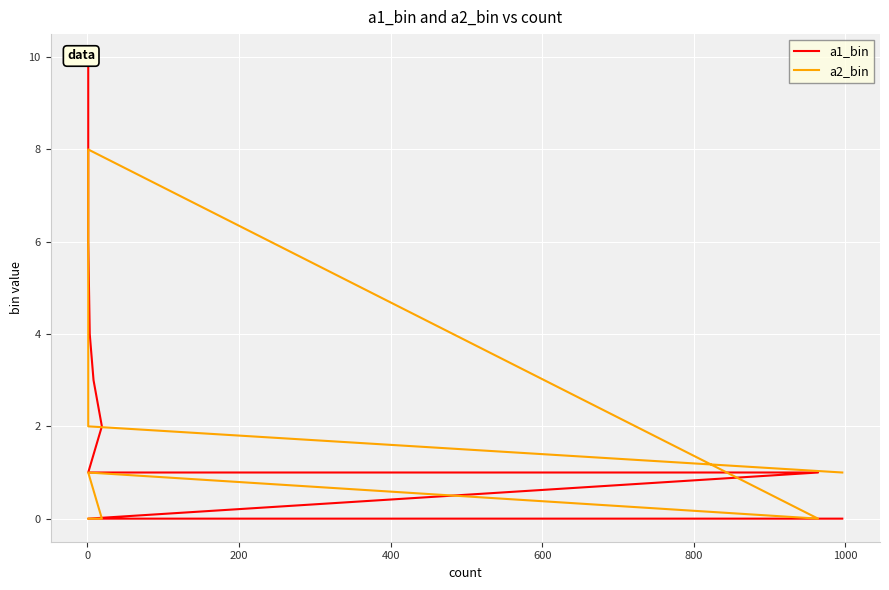

Reading left to right, extract all data points from this chart.

a1_bin: 0	0	0	0	1	1	2	3	4	5	6	8	10
a2_bin: 1	2	3	8	0	1	0	0	0	0	0	0	0